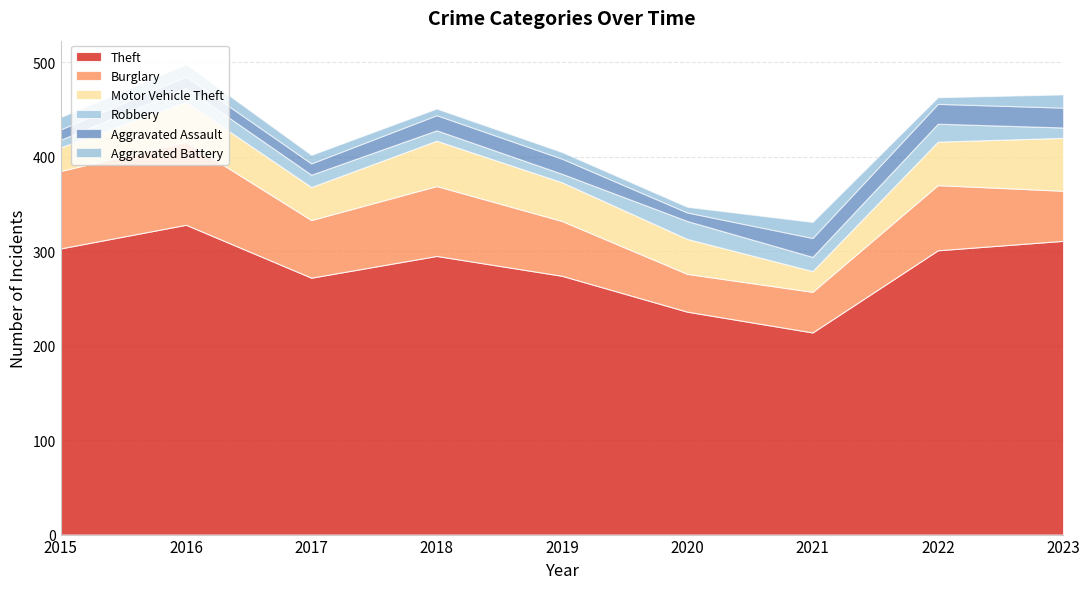

Is it true that Theft equals 355 at 2021?

False